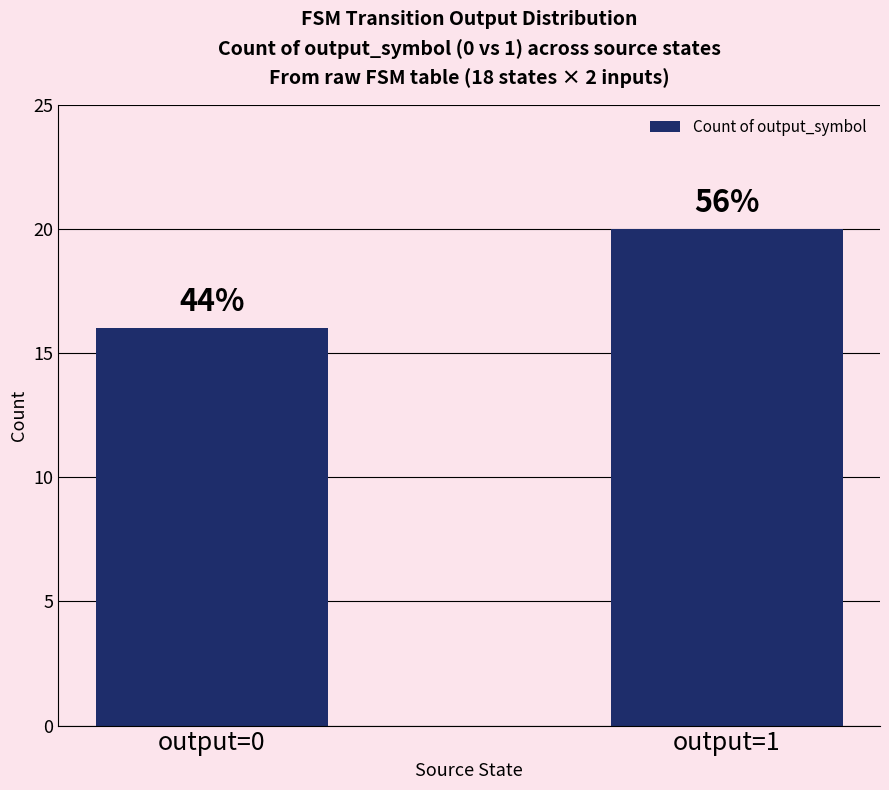

What is the change in value from output=0 to output=1?

+4